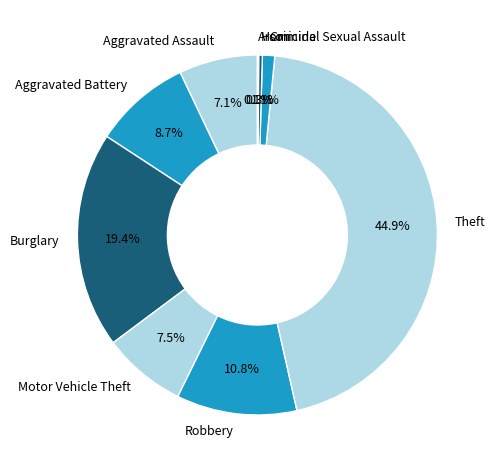

What is the largest slice in the pie chart?

Theft